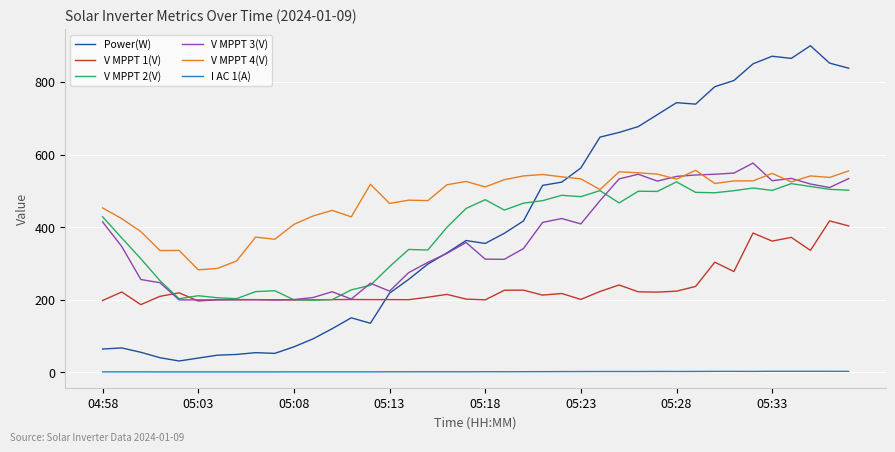

Does the chart display data point markers on the line(s)?

No